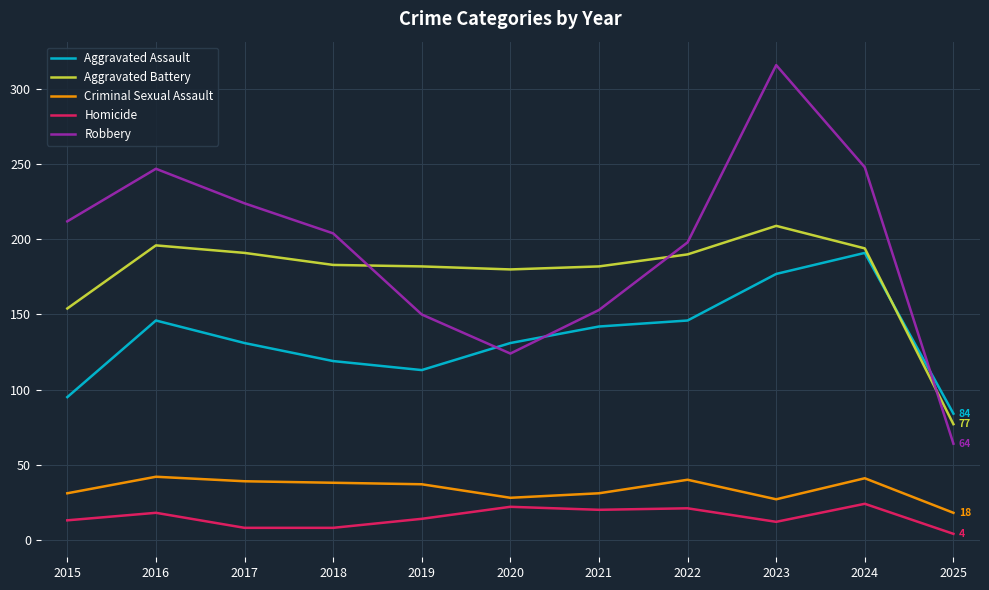

At 2019, list the series in order from largest to smallest.

Aggravated Battery, Robbery, Aggravated Assault, Criminal Sexual Assault, Homicide